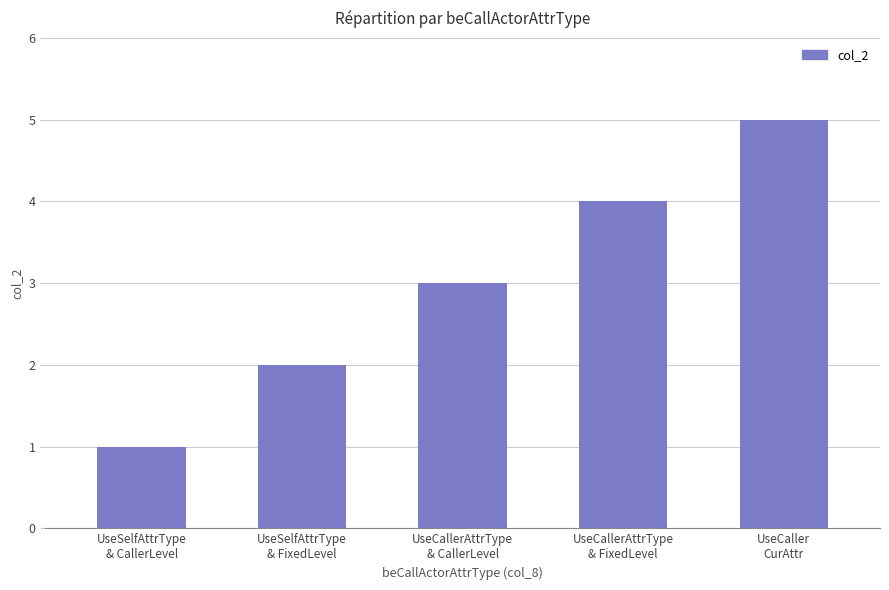

How many data points does each series have?

5